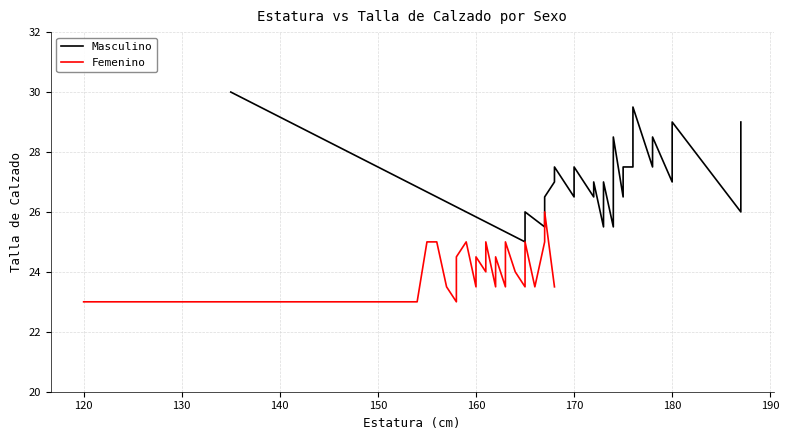

Does the chart display data point markers on the line(s)?

No